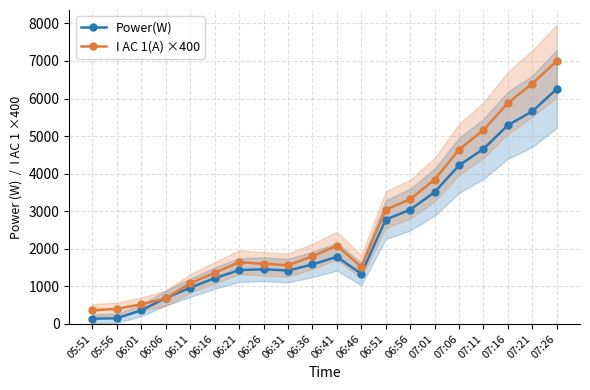

At which label does I AC 1(A) ×400 reach its peak?

07:26